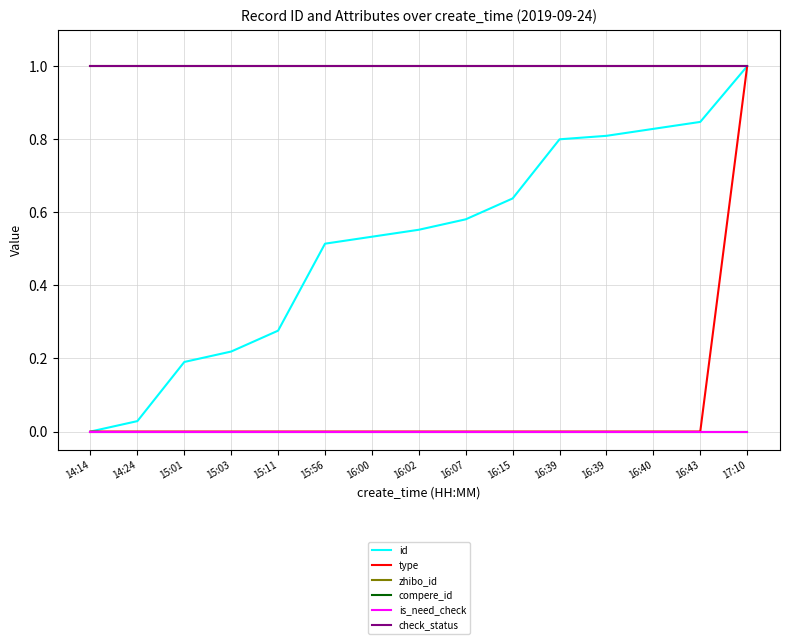

True or false: zhibo_id and compere_id intersect in this chart.

False